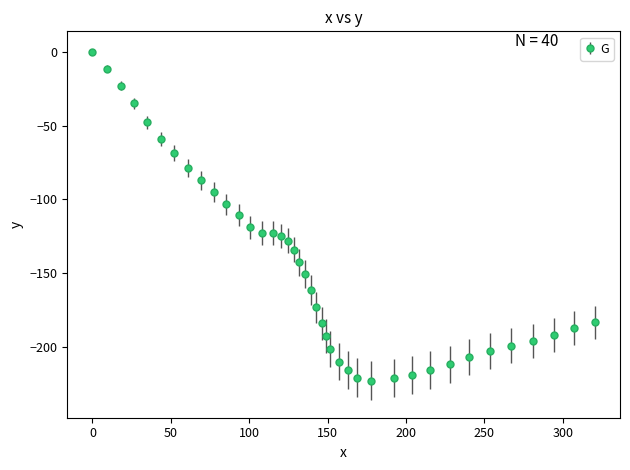

What is the smallest value displayed?

-223.0